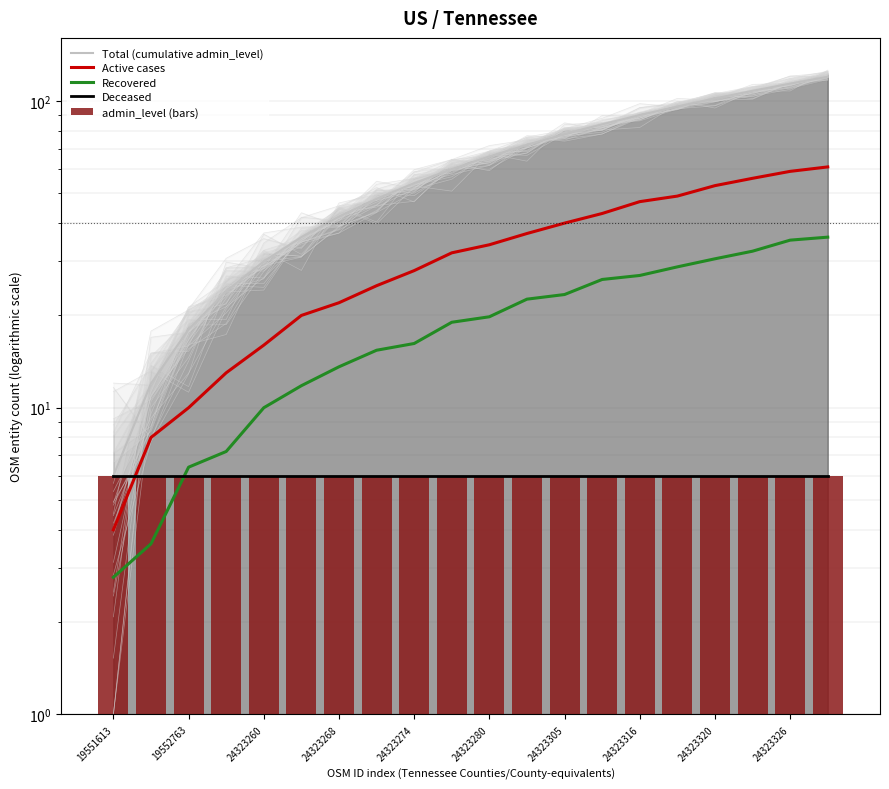

What is the difference between the Recovered values at 14 and 19552763?

23.4